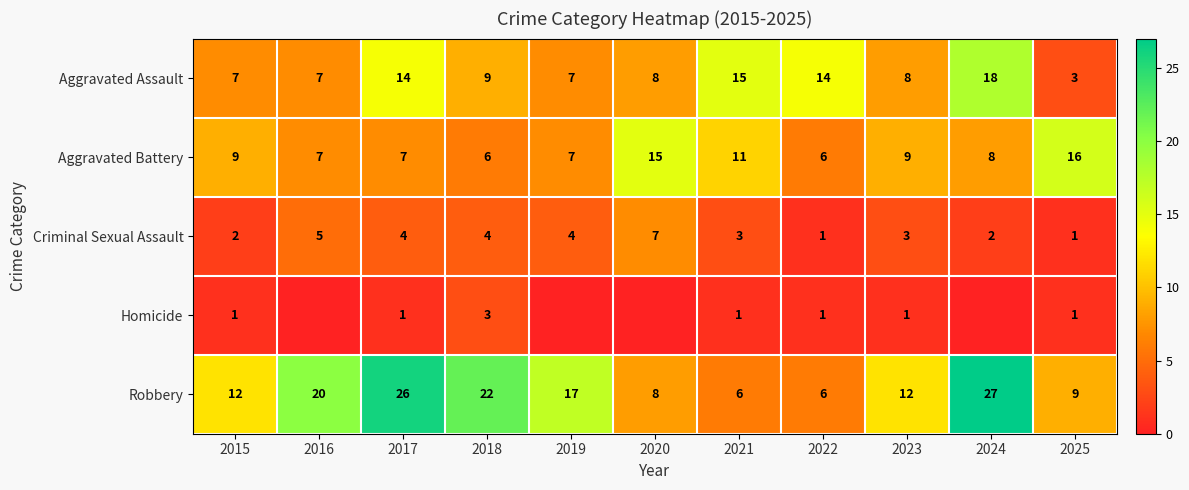

What is the difference between the second highest and minimum values in the Aggravated Assault series?

12